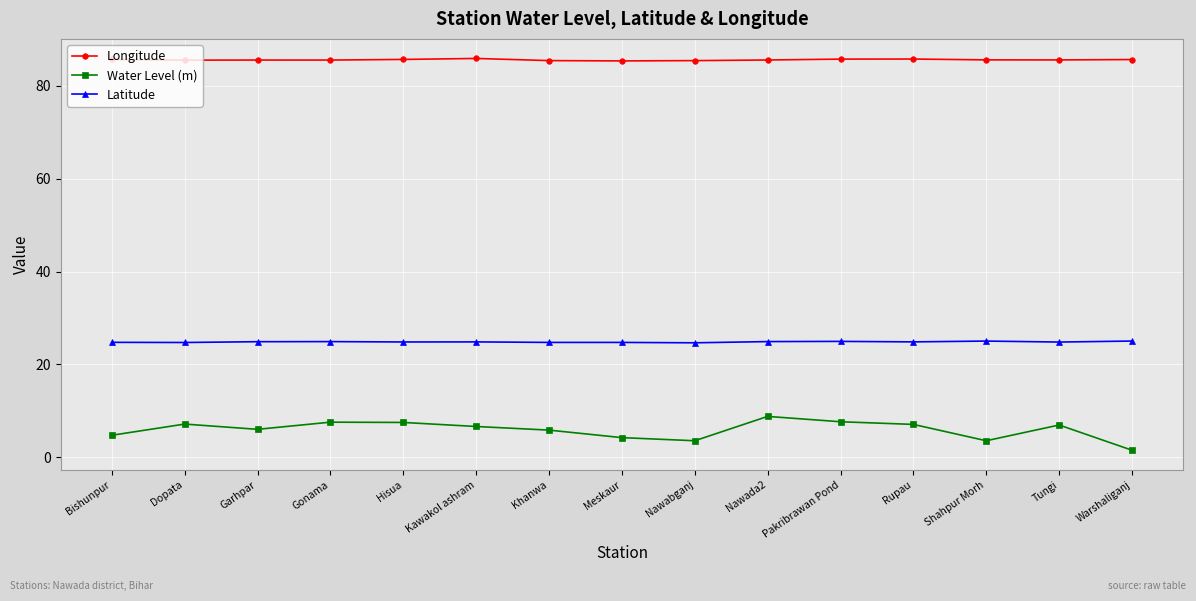

Rank the series at Dopata from lowest to highest value.

Water Level (m), Latitude, Longitude